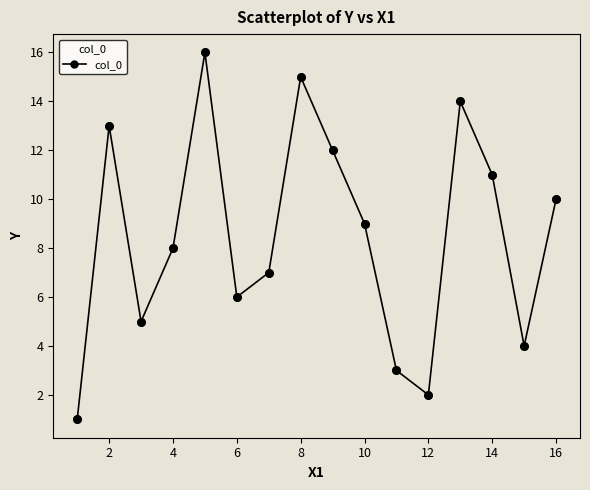

What is the sum of all values?

136